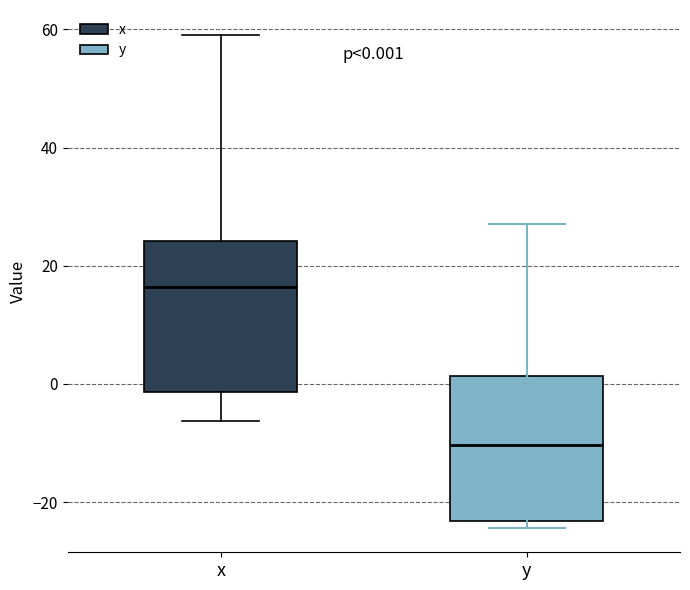

Which box's median line is the highest?

x